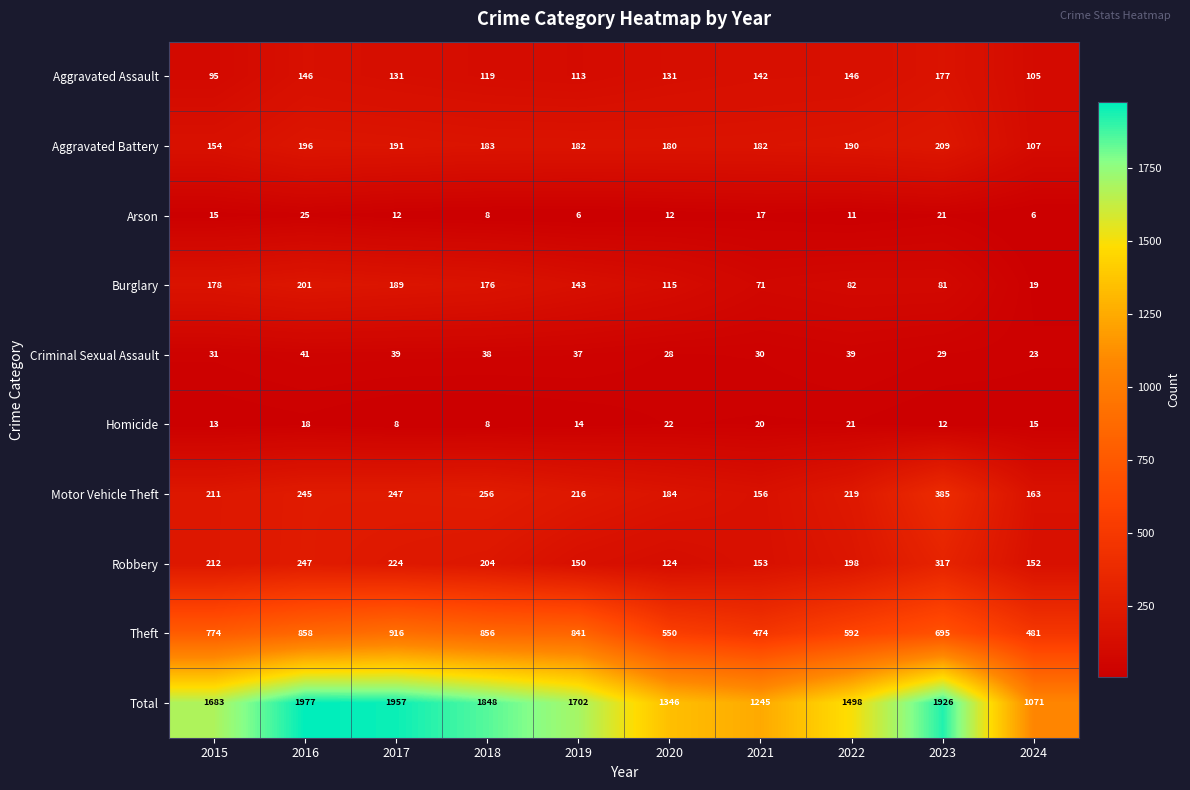

The Aggravated Assault series shows 78 at 2022. True or false?

False